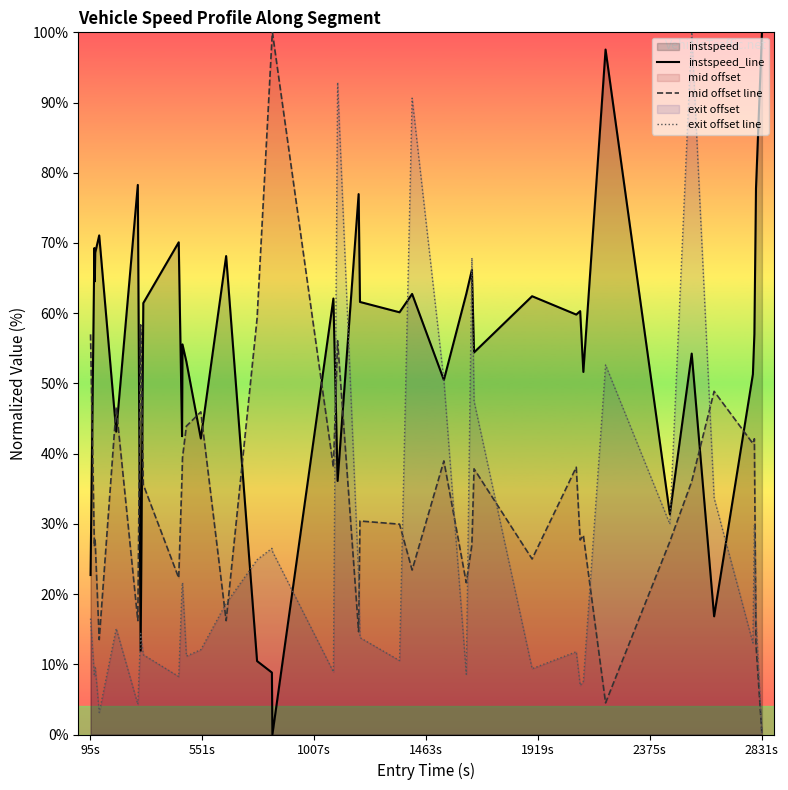

List the series in order of their overall mean, highest first.

instspeed_line, mid offset line, exit offset line